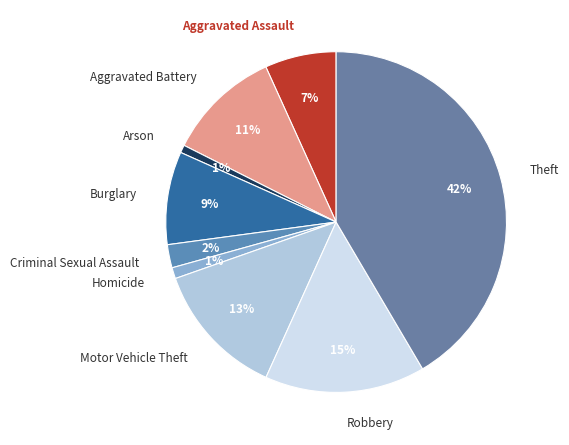

Is the sum of Aggravated Battery and Homicide greater than half?

No